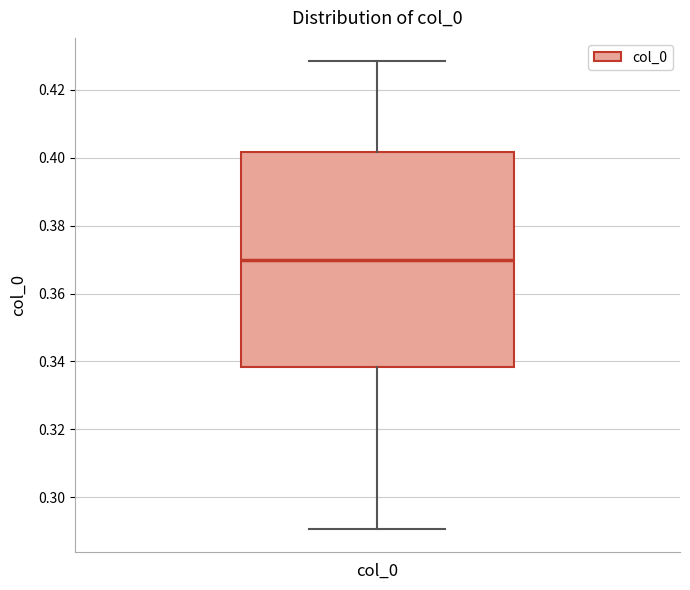

Where is the lower edge of the box on the y-axis? The values are not printed on the chart, so give them approximately, as read against the axis.

0.338